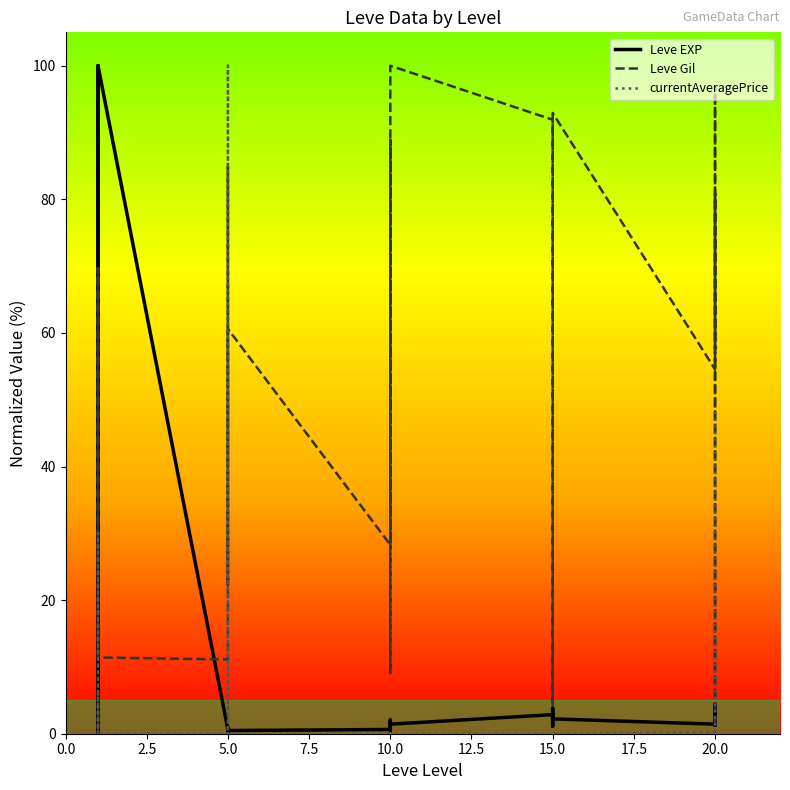

Does the chart display data point markers on the line(s)?

No